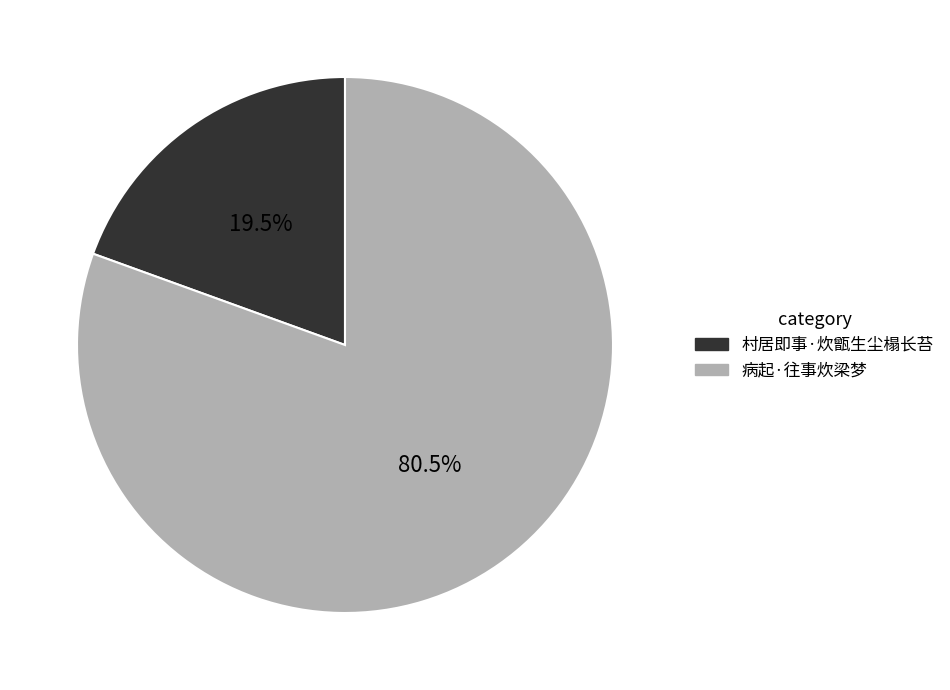

Approximately how many times larger is the value at 病起·往事炊梁梦 compared to 村居即事·炊甑生尘榻长苔?

4.1